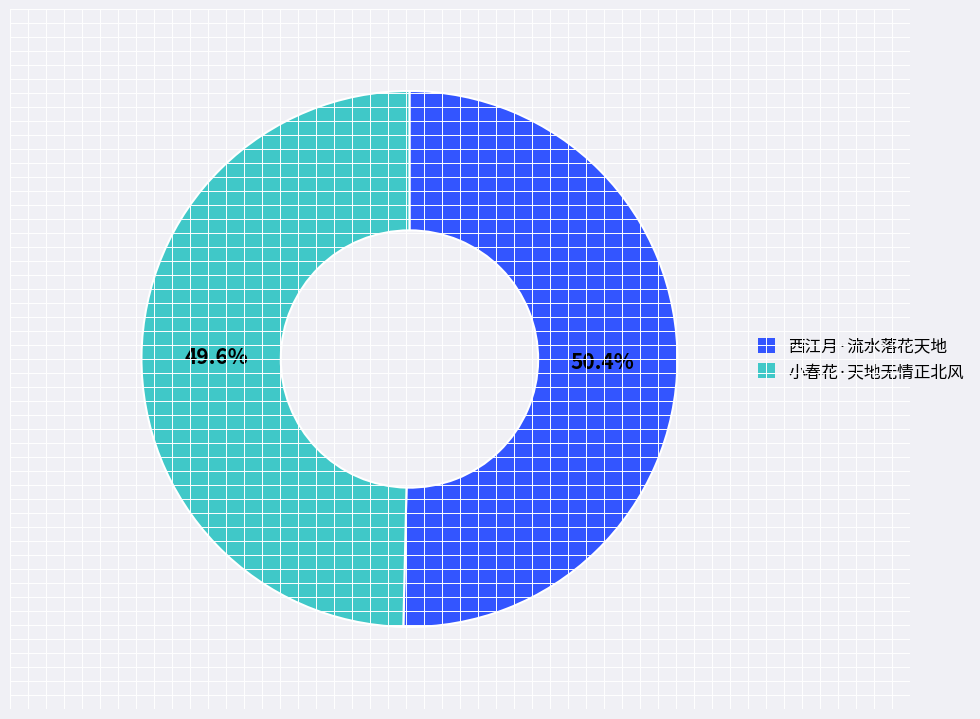

What portion of the pie excludes 小春花·天地无情正北风?

50.4%